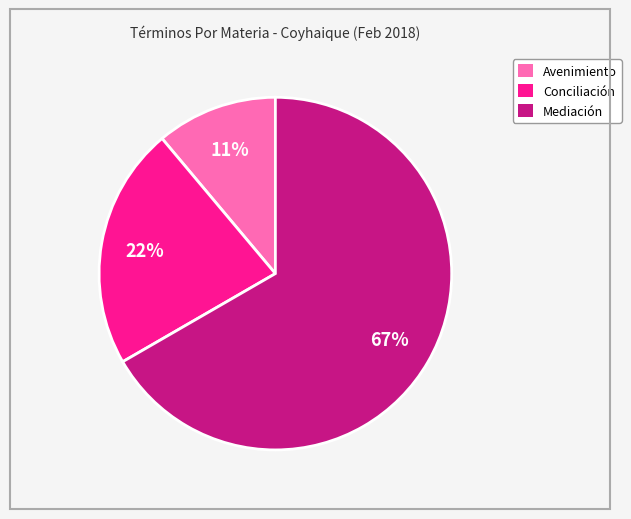

To the nearest percent, what is the difference between the largest and smallest slice percentages?

56%